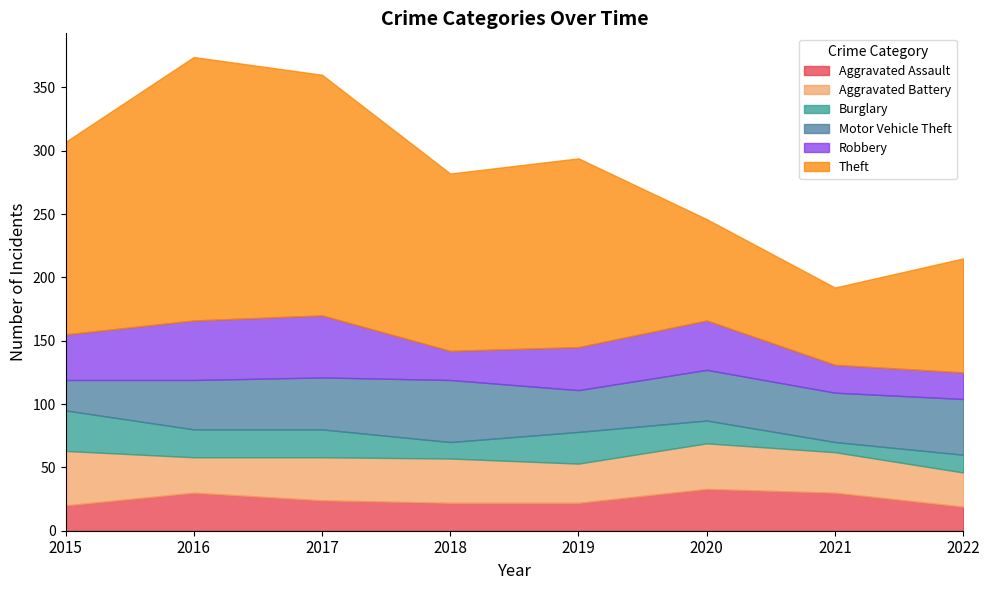

At which category is the sum across all series the highest?

2016